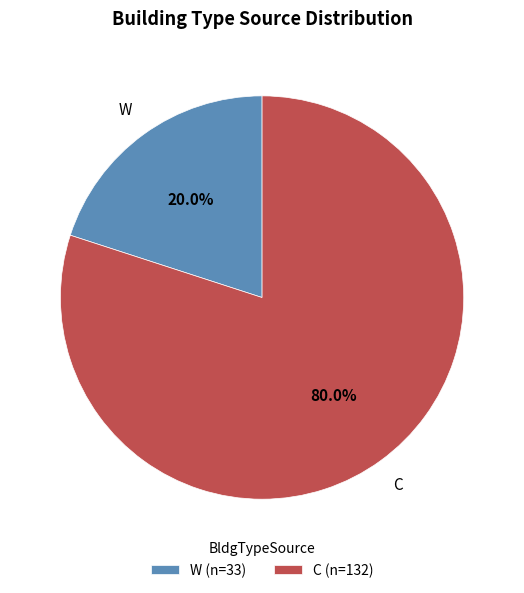

What is the majority slice?

C